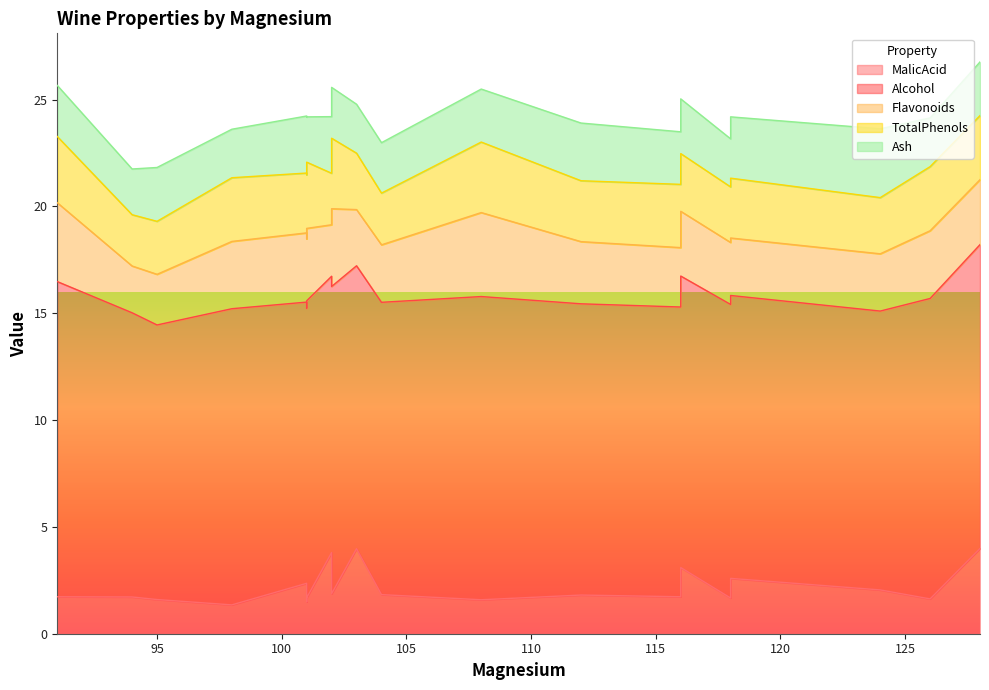

Is it true that Flavonoids equals 1.7 at 101?

False